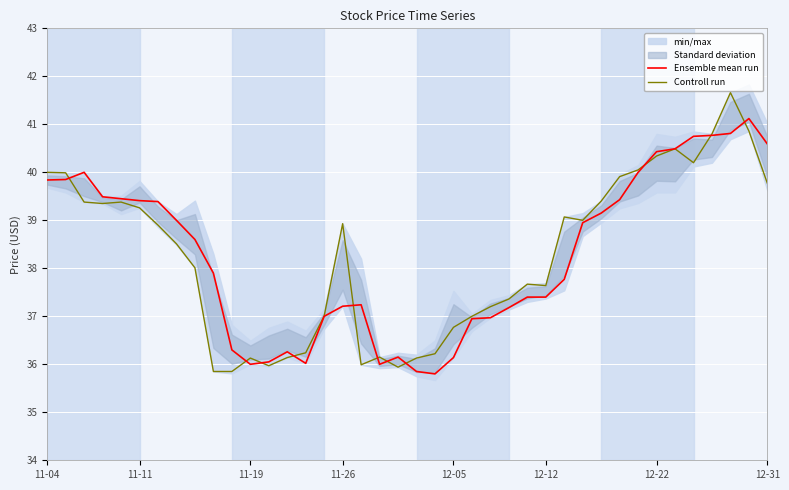

The Controll run series shows 40.0 at 11-04. True or false?

True